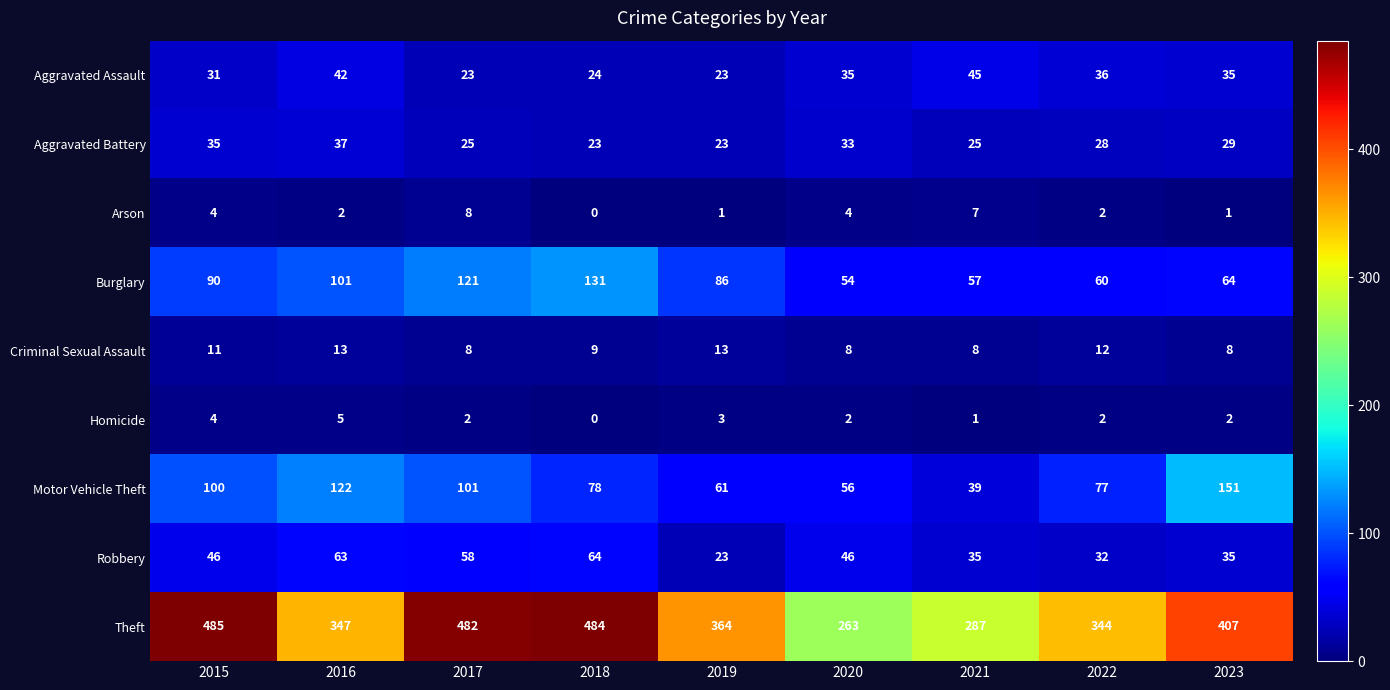

What is the maximum value shown in the chart?

485